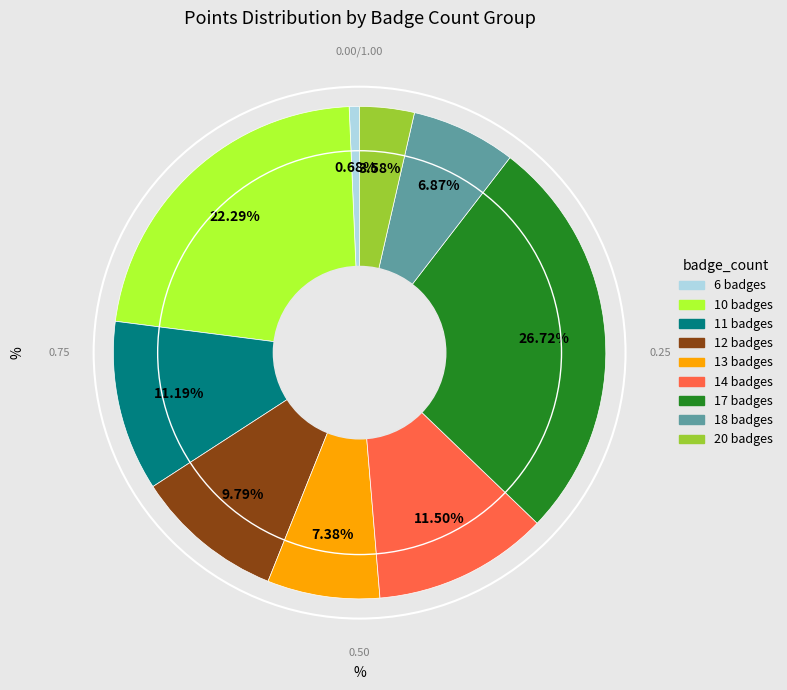

How many segments does this pie chart have?

9